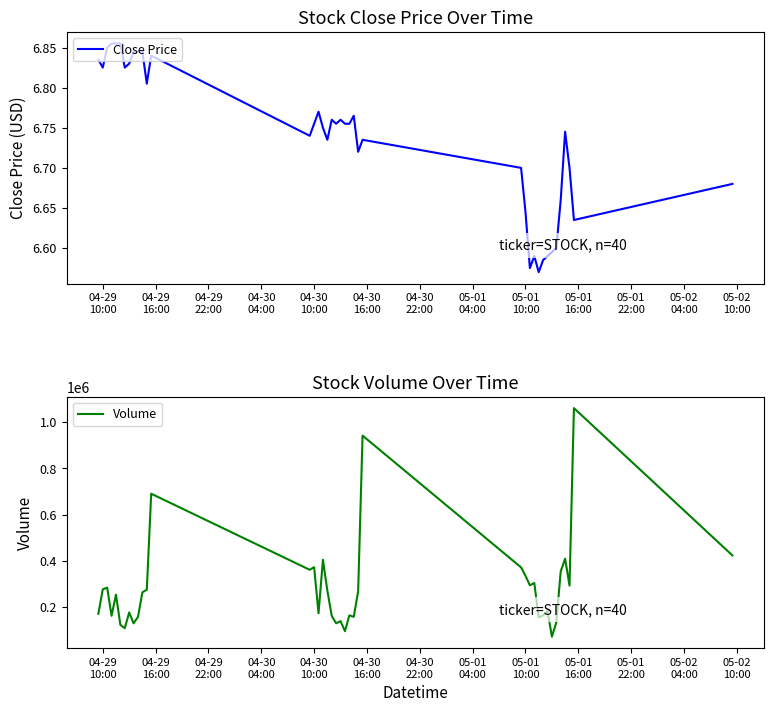

Which series has the largest range (max minus min)?

Volume